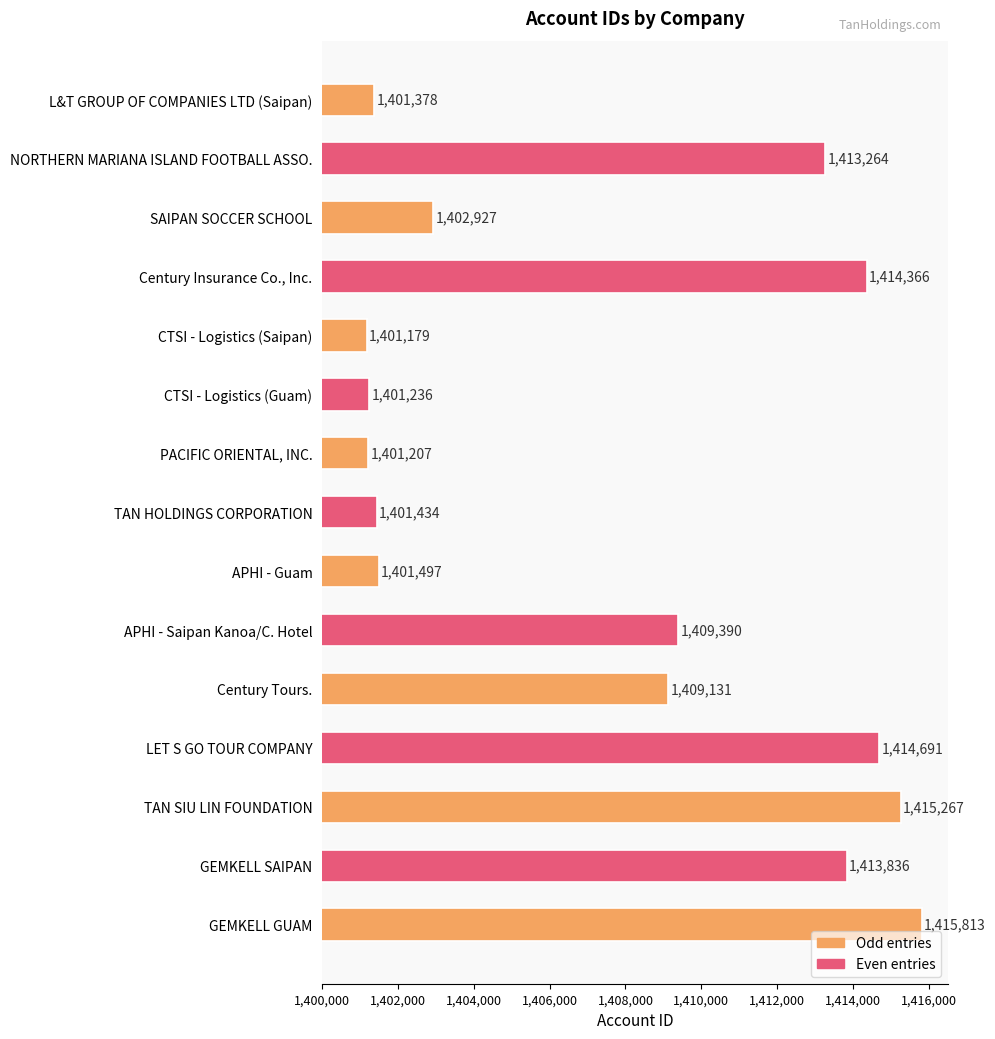

Reading bottom to top, what are all the values shown in this chart?

1415813	1413836	1415267	1414691	1409131	1409390	1401497	1401434	1401207	1401236	1401179	1414366	1402927	1413264	1401378